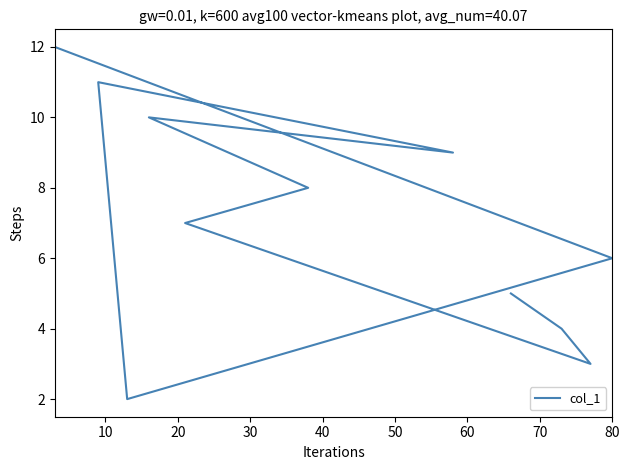

How many lines are shown in the chart?

1